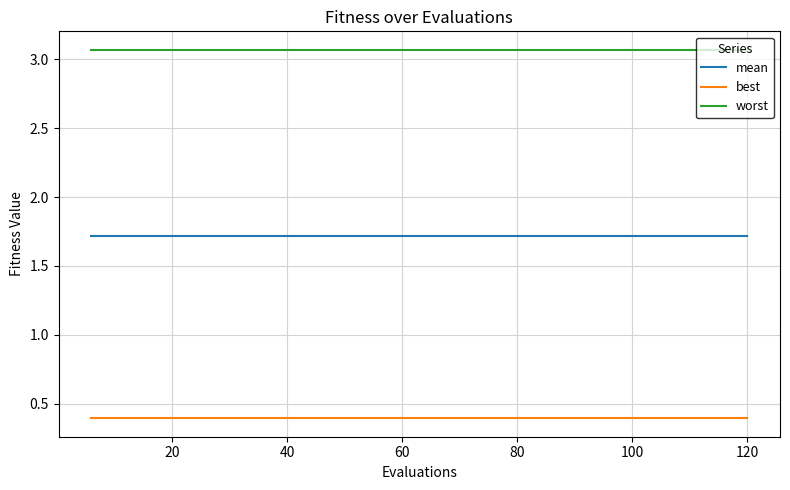

List the series in order of their peak value, lowest first.

best, mean, worst